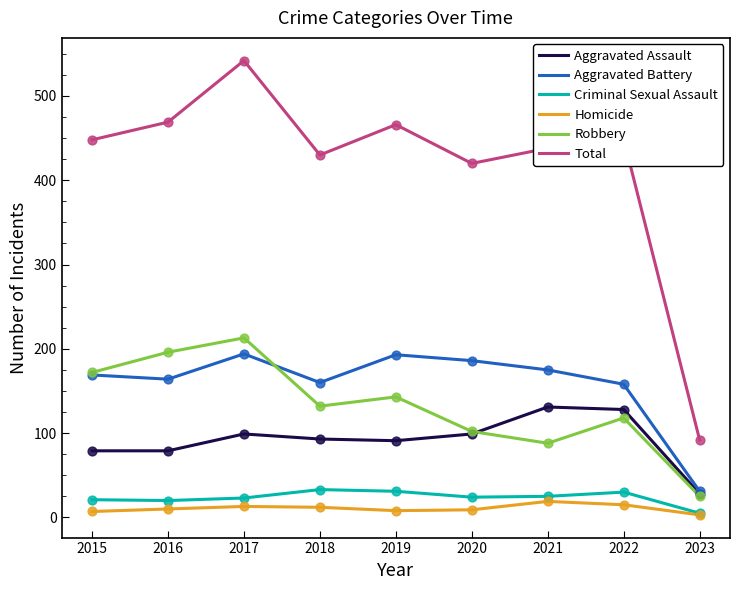

At how many categories does at least one series exceed 181?

8